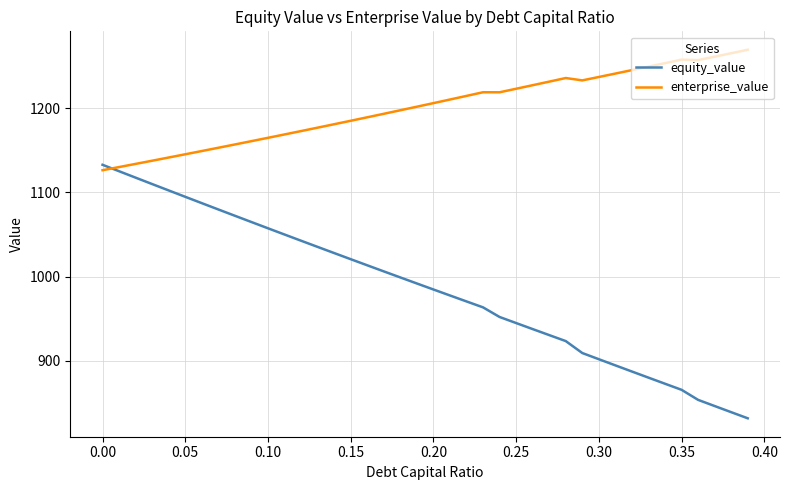

What is the highest value of the equity_value series?

1132.9